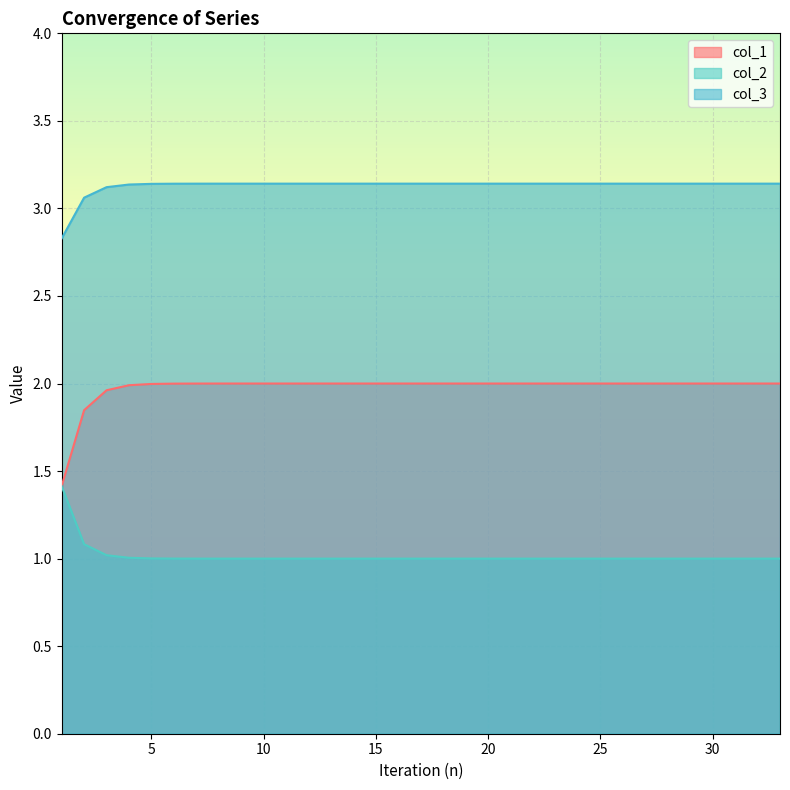

At which category is the sum across all series the highest?

26